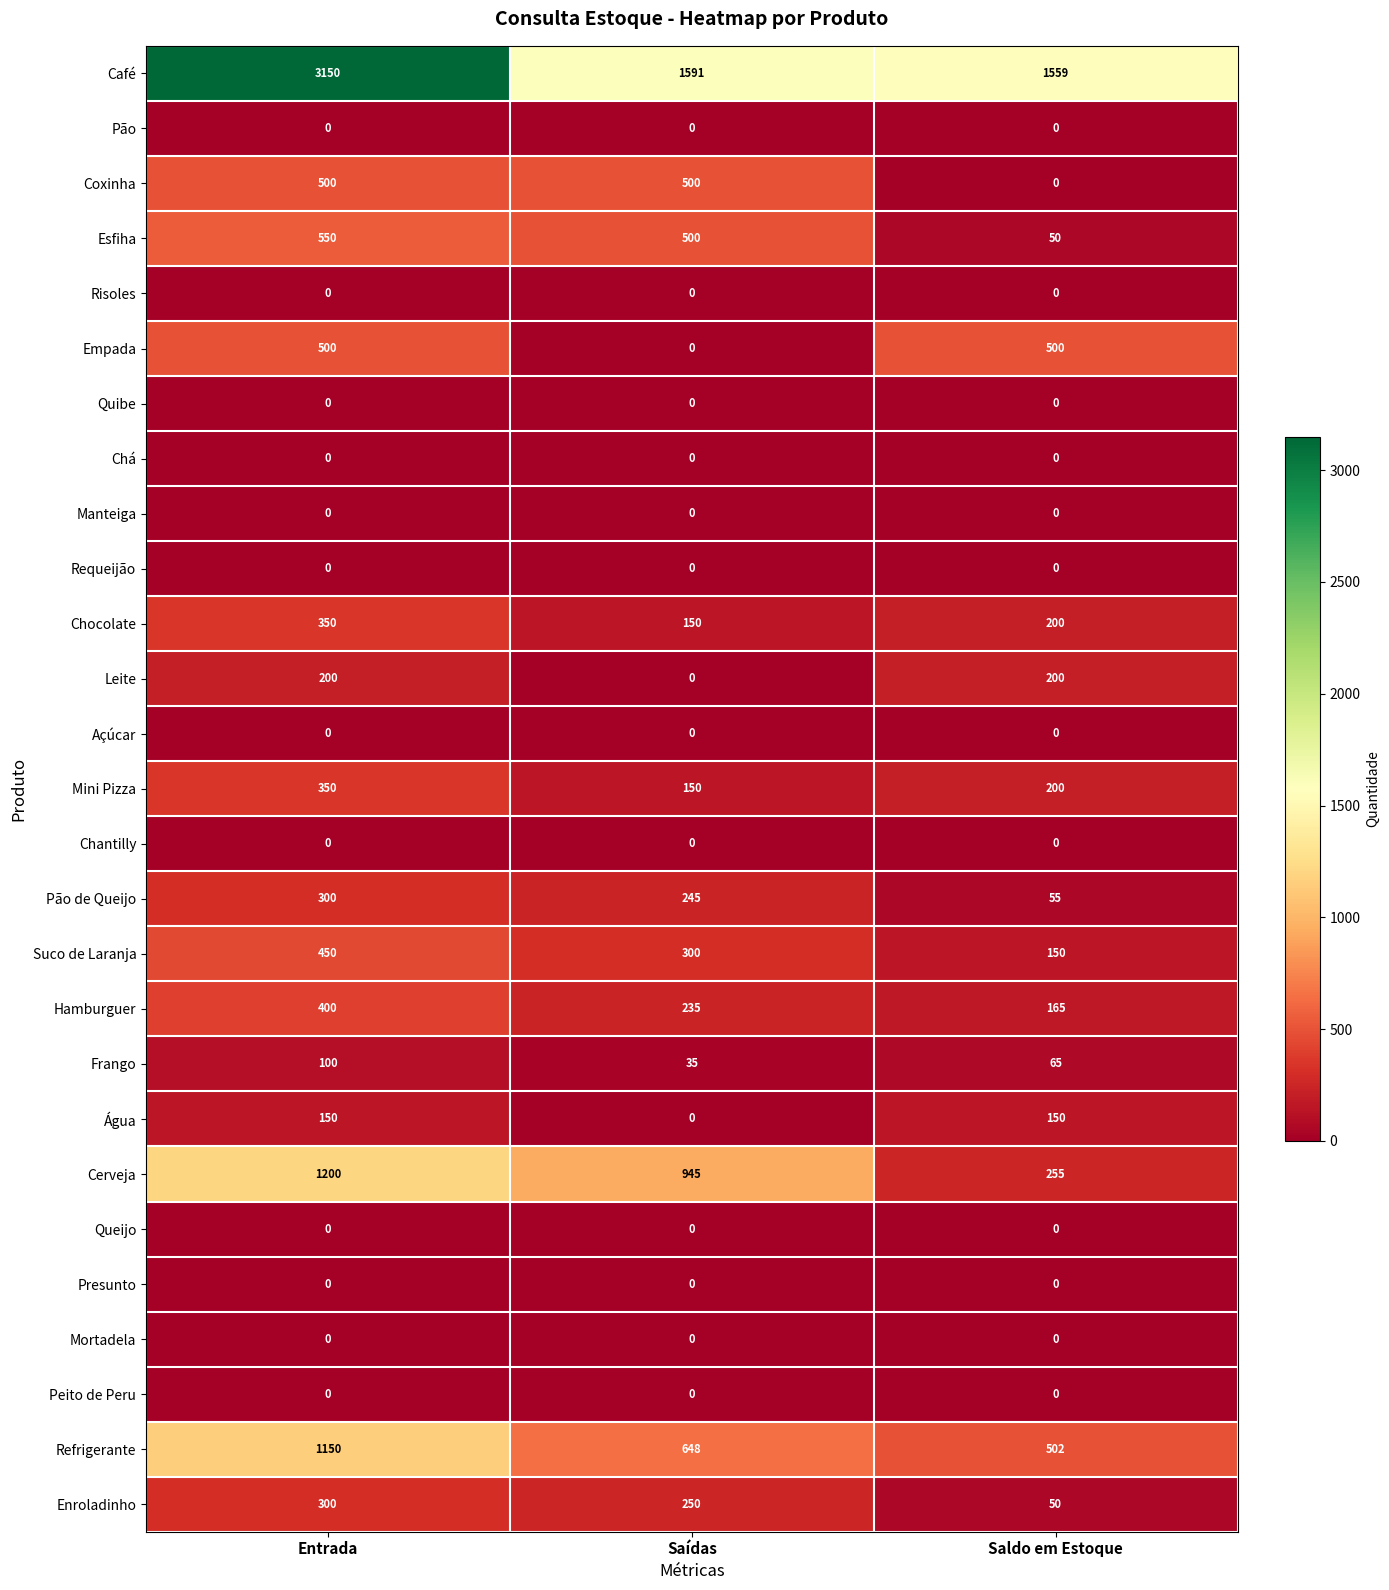

What is the maximum value shown in the chart?

3150